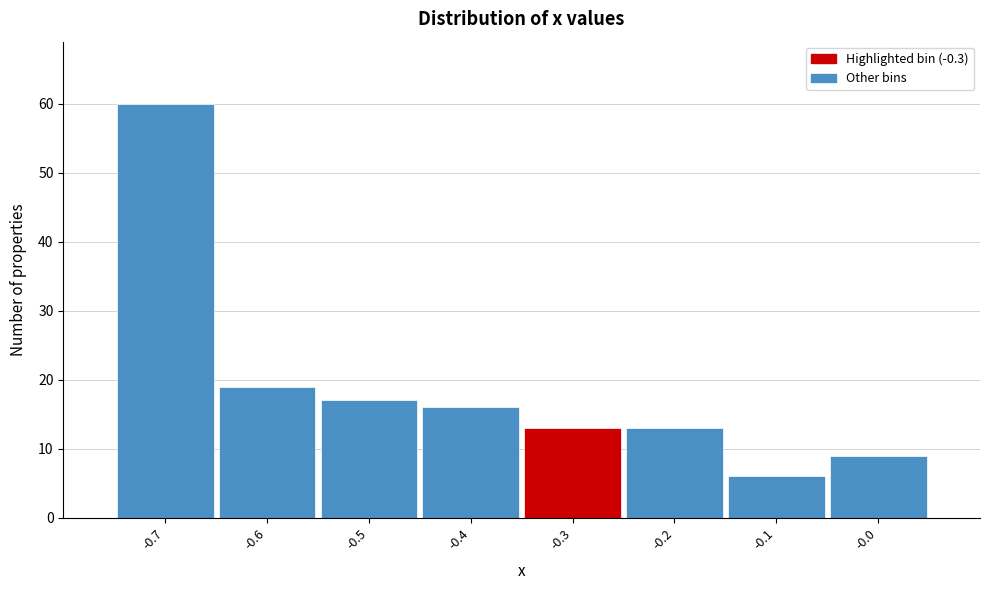

Reading left to right, list every bar in this chart as the range it spans on the x-axis followed by its height. The values are not printed on the chart, so give them approximately, as read against the axis.

-0.75 to -0.65: 60
-0.65 to -0.55: 19
-0.55 to -0.45: 17
-0.45 to -0.35: 16
-0.35 to -0.25: 13
-0.25 to -0.15: 13
-0.15 to -0.05: 6
-0.05 to 0.05: 9